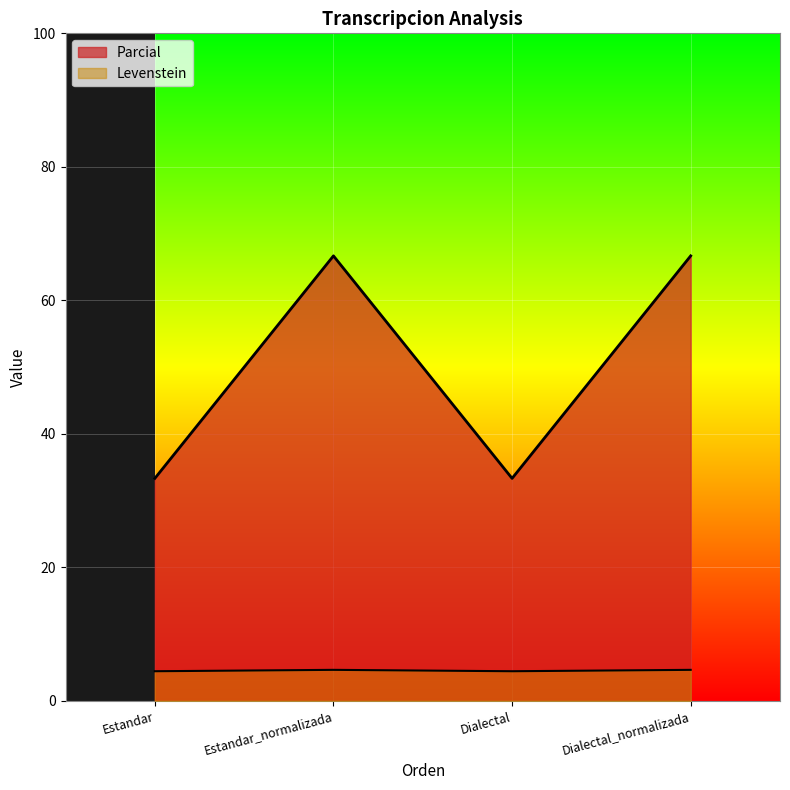

How many interior local peaks does the Levenstein series have?

1